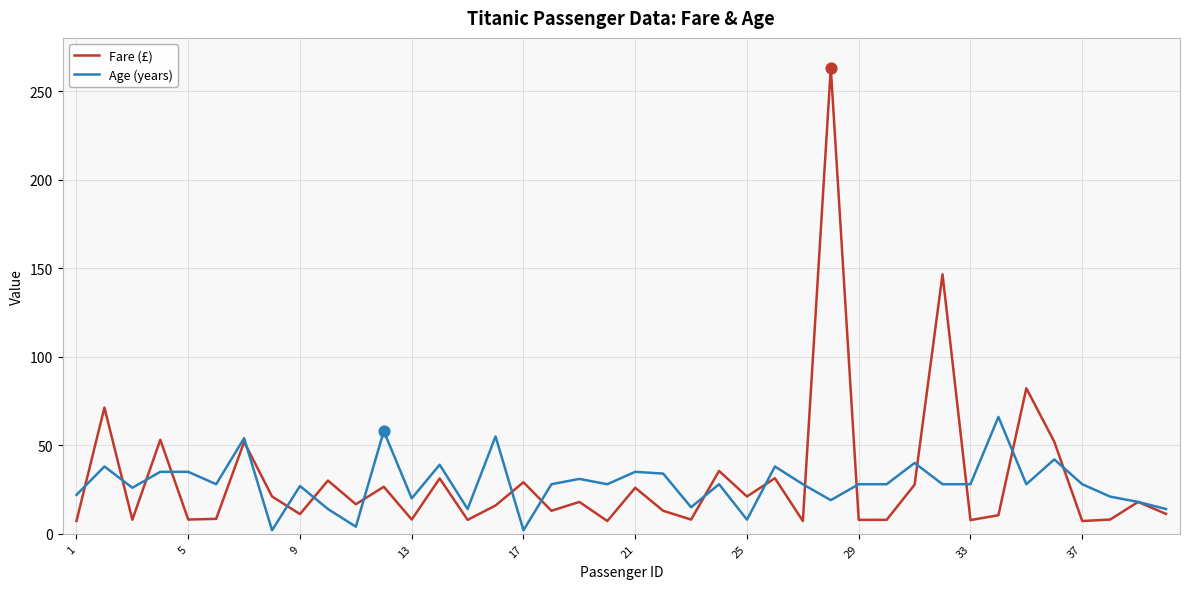

Which series has the widest spread of values?

Fare (£)